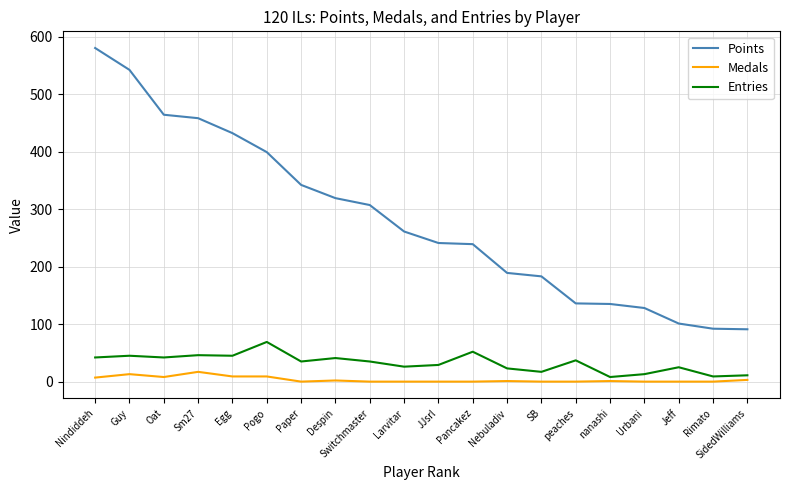

What is the difference between the maximum and second lowest values in the Points series?

488